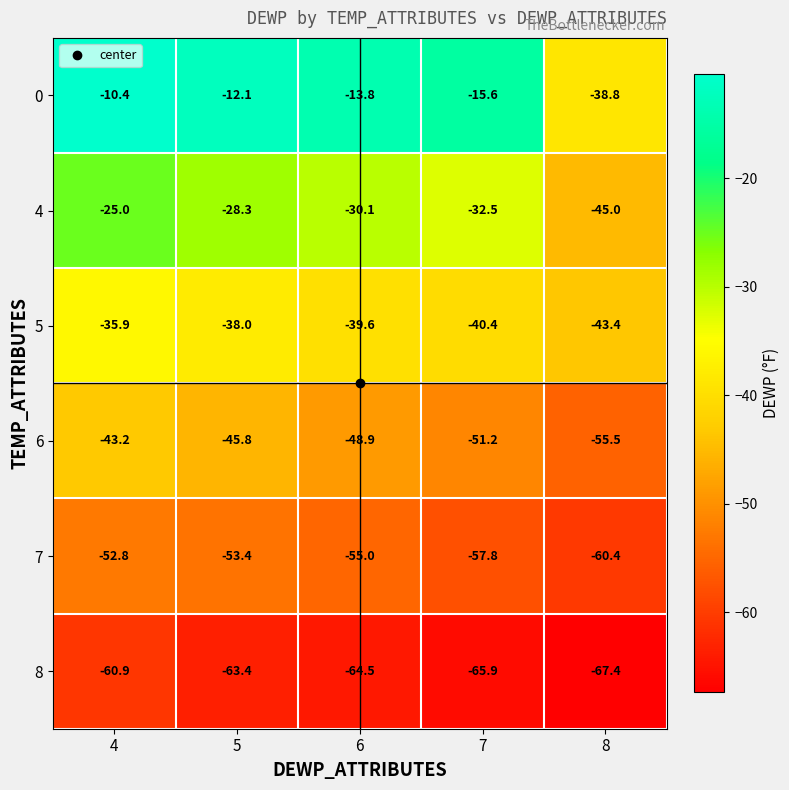

Which label corresponds to the smallest value in the chart?

8